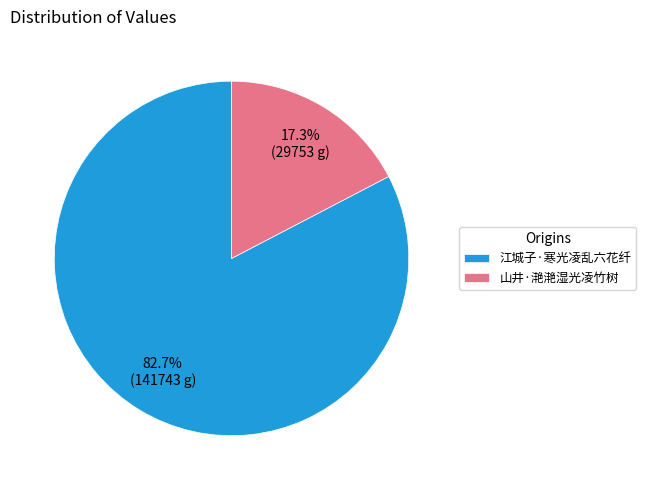

To the nearest percent, what is the combined percentage of 山井·滟滟湿光凌竹树 and 江城子·寒光凌乱六花纤?

100%